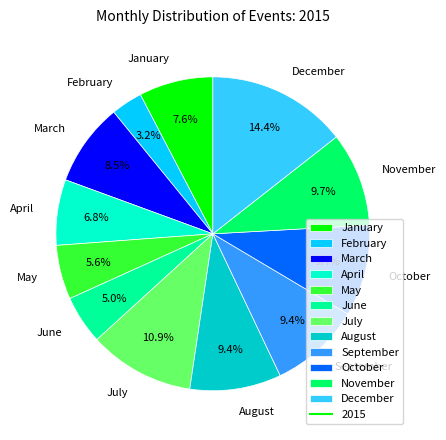

What percentage do October and November together represent?

19.1%